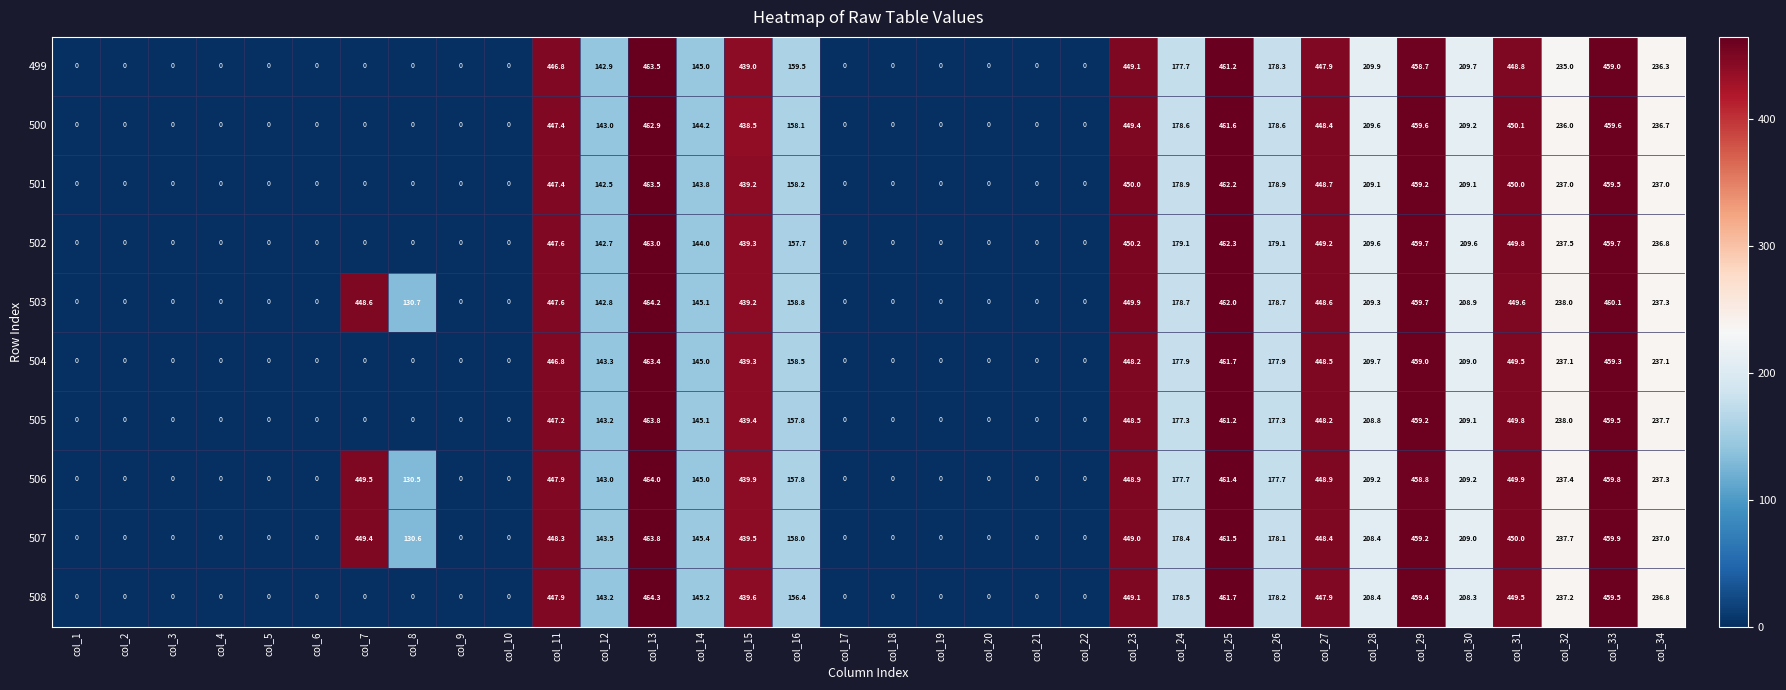

What is the difference between the 506 values at col_10 and col_15?

439.9